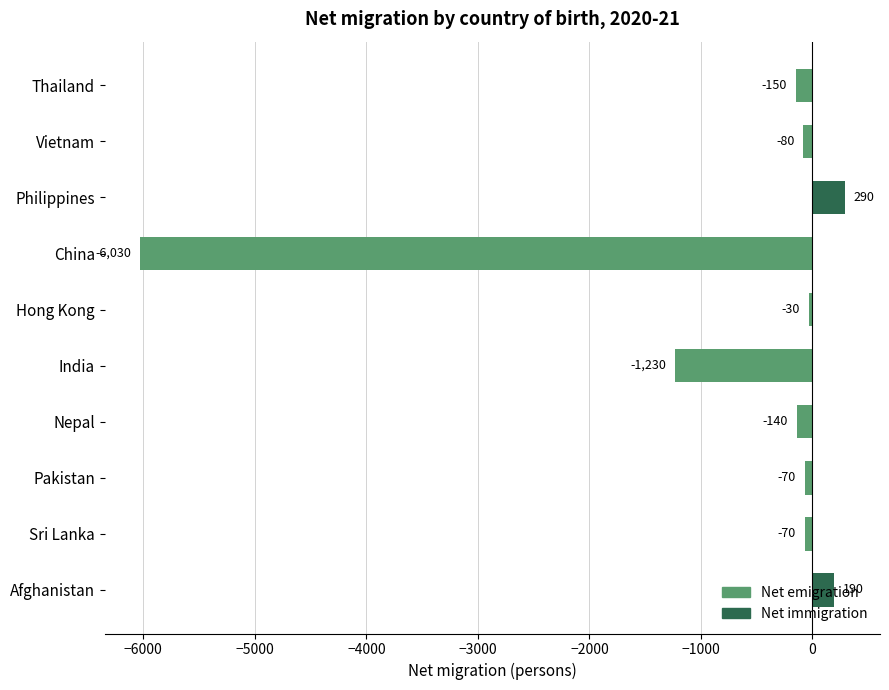

Are the bars horizontal?

Yes